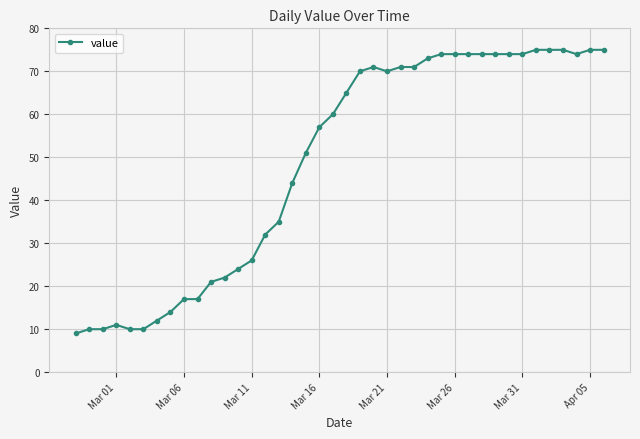

What is the smallest value displayed?

9